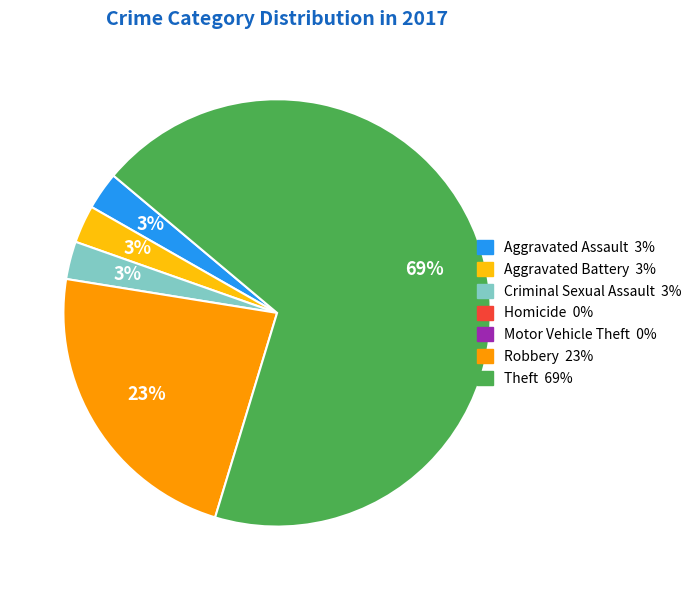

Does any single category account for the majority?

Yes